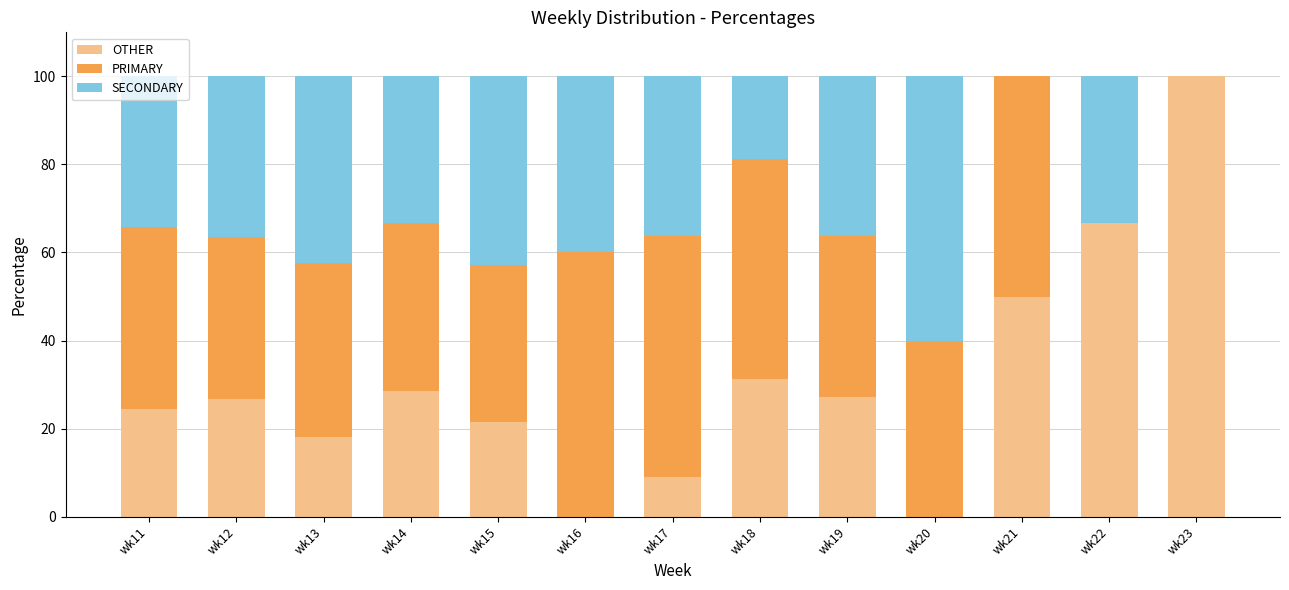

The value of OTHER at wk11 is 10.7. True or false?

False